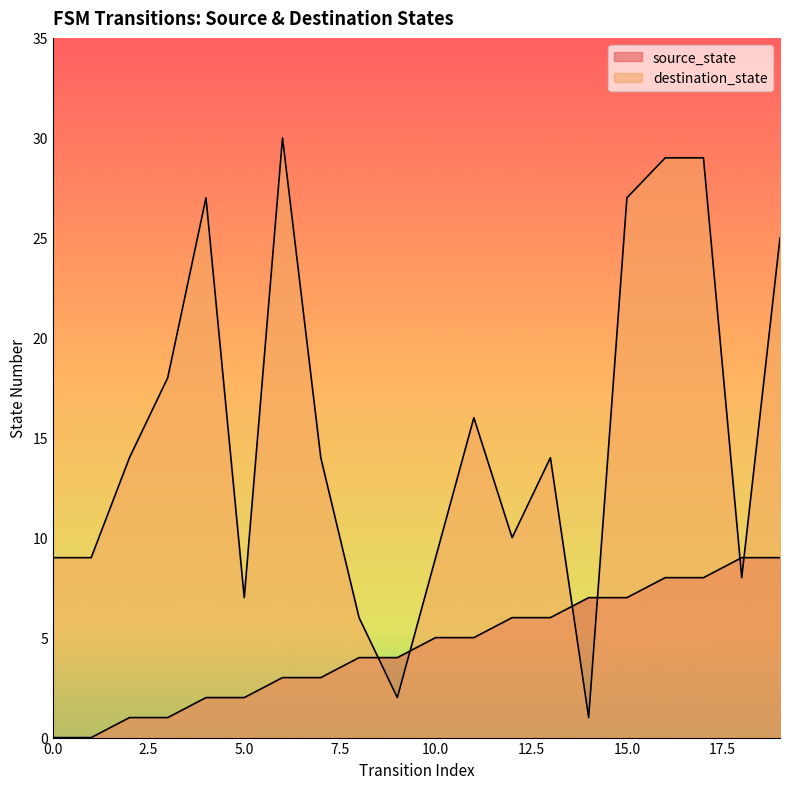

At which category is the sum across all series the highest?

16